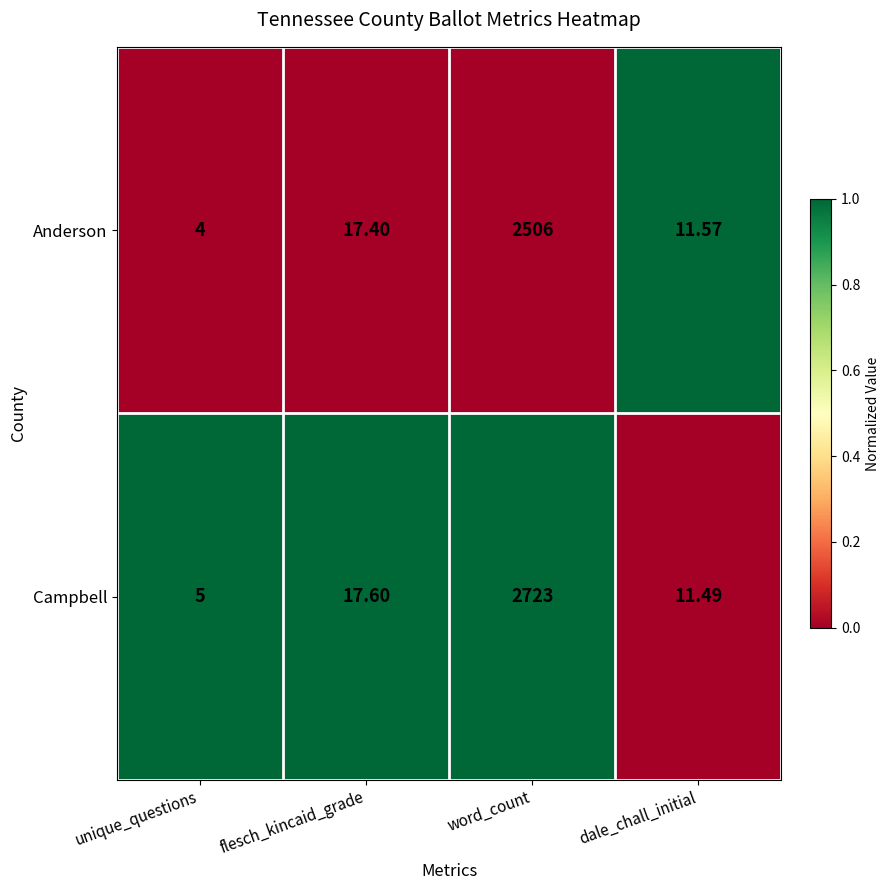

Between word_count and dale_chall_initial, which series saw the biggest shift?

Campbell